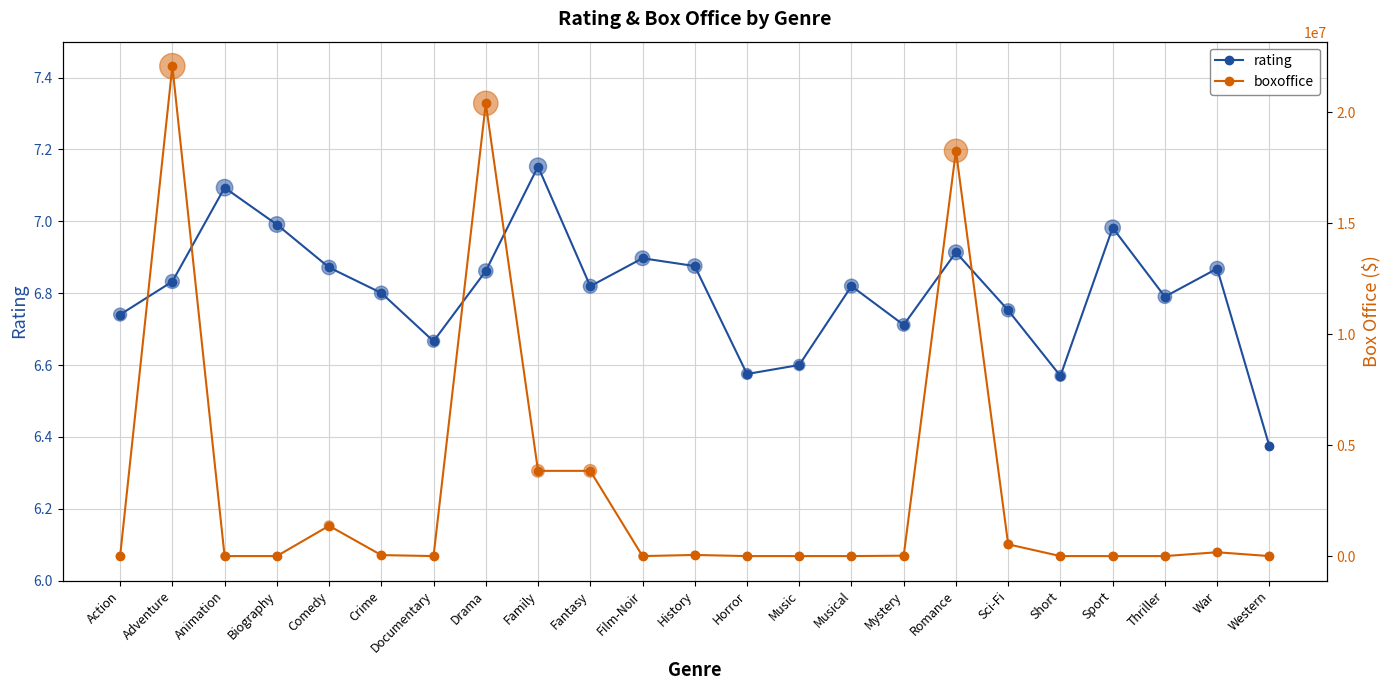

What are all the series names shown in the legend?

rating, boxoffice